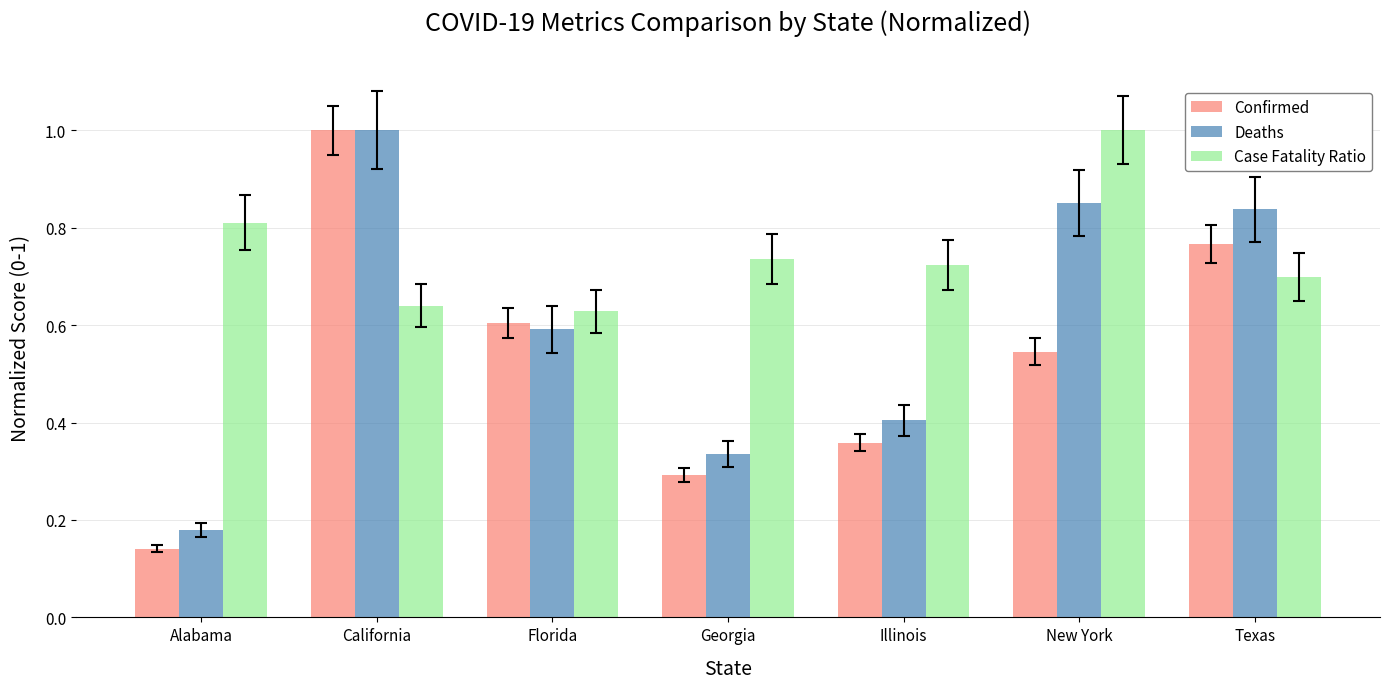

At Illinois, list the series in order from largest to smallest.

Case Fatality Ratio, Deaths, Confirmed